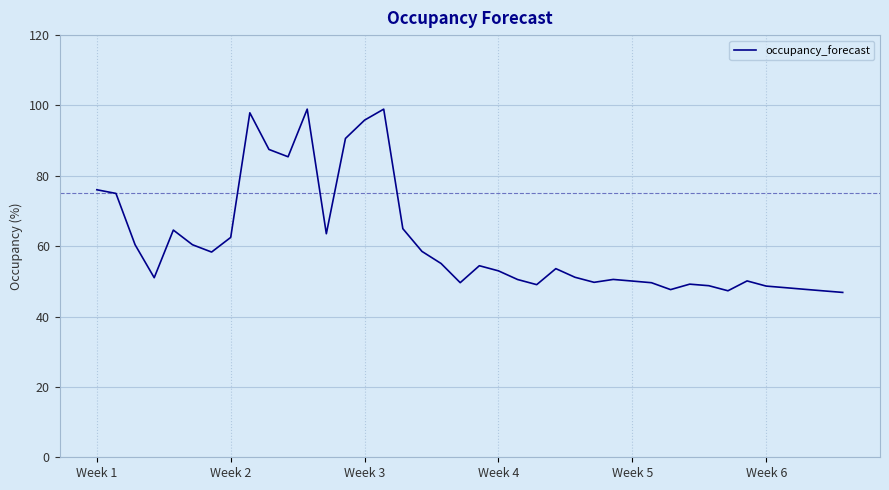

Is this an area chart (filled region under the line)?

No